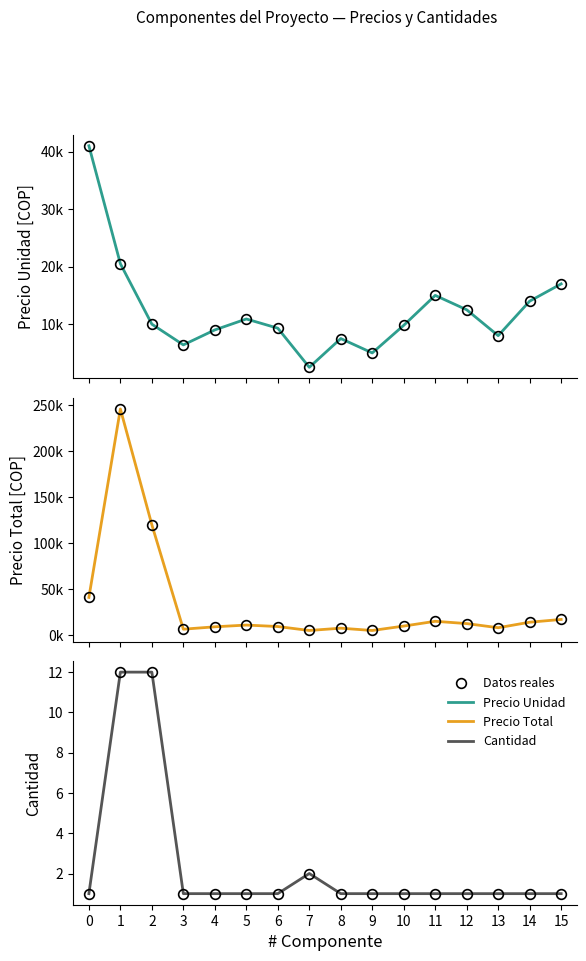

At which category does Cantidad reach its first local peak?

7